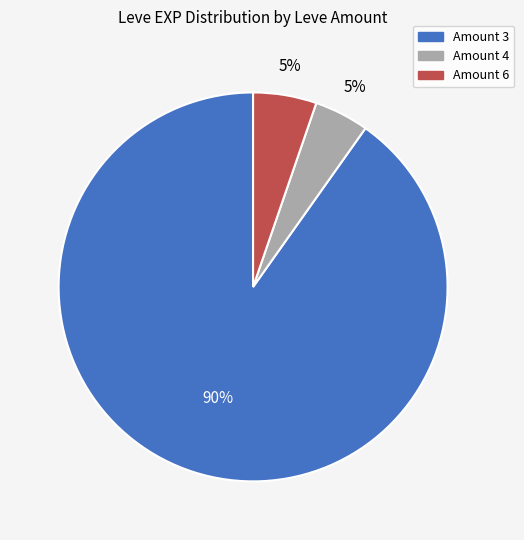

To the nearest percent, what is the average slice percentage?

33%